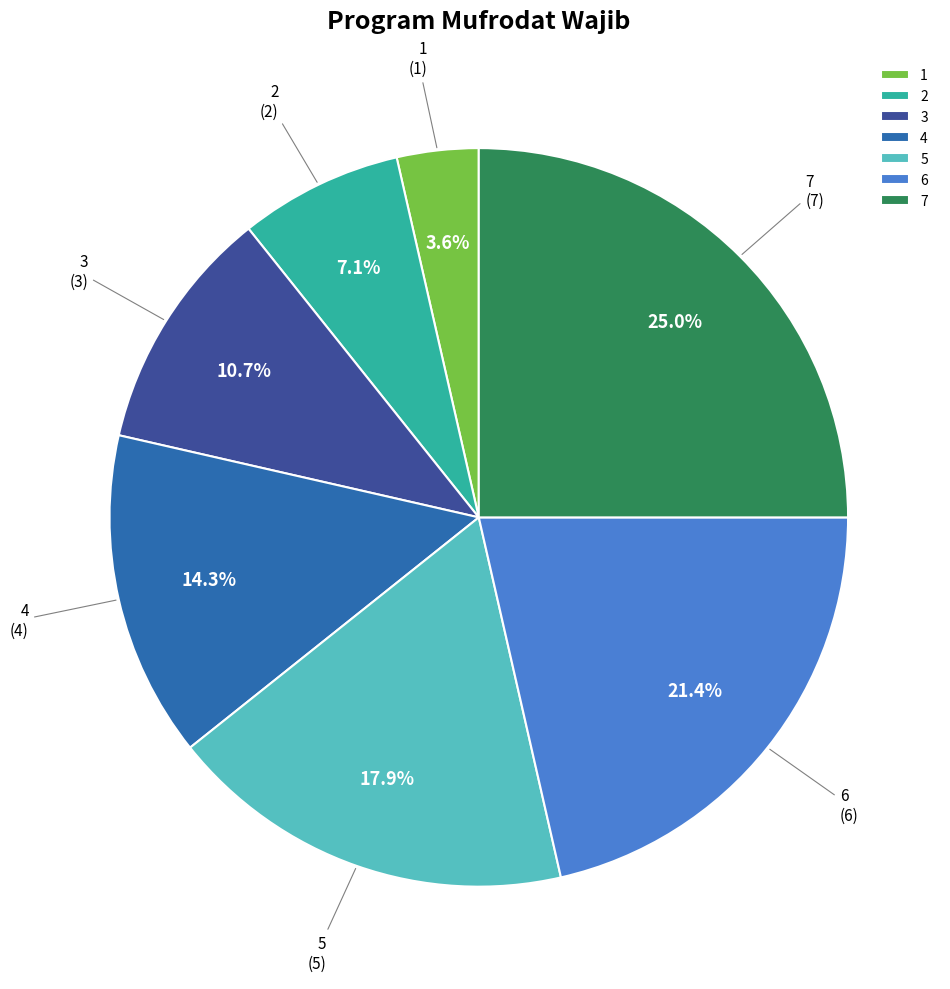

How much of the chart is everything except 5?

82.1%